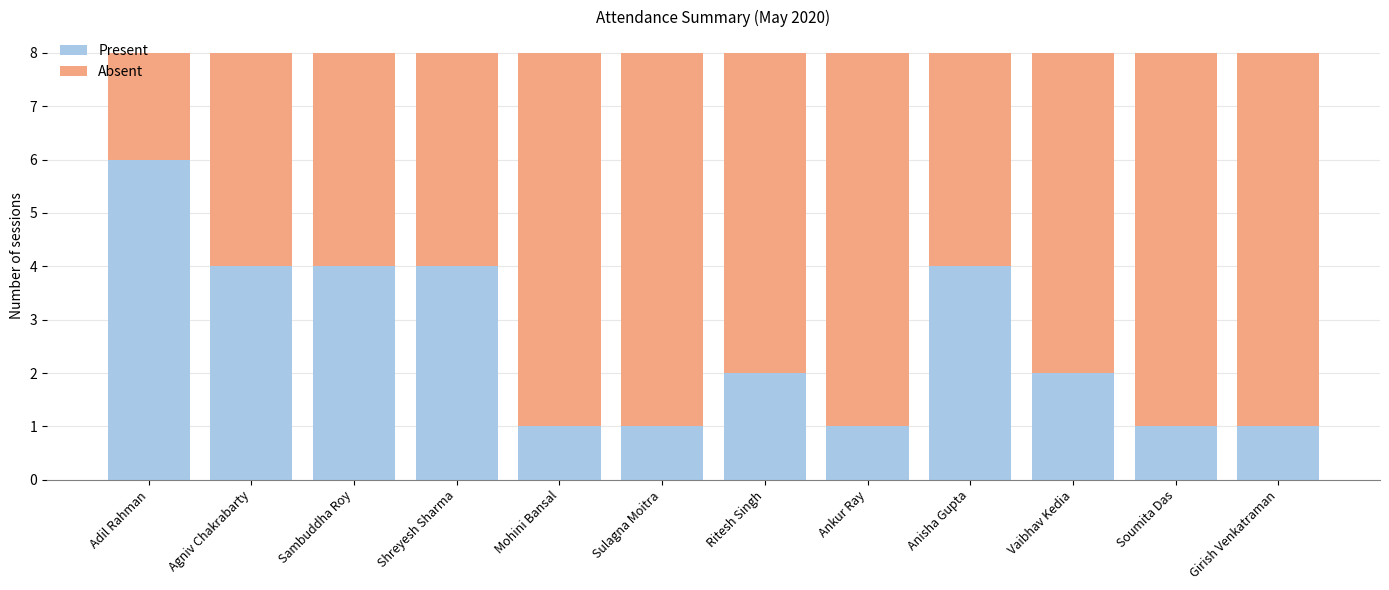

What is the sum of all Present values?

31